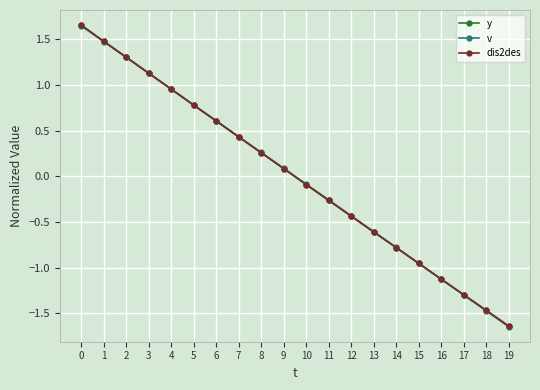

Is this an area chart (filled region under the line)?

No